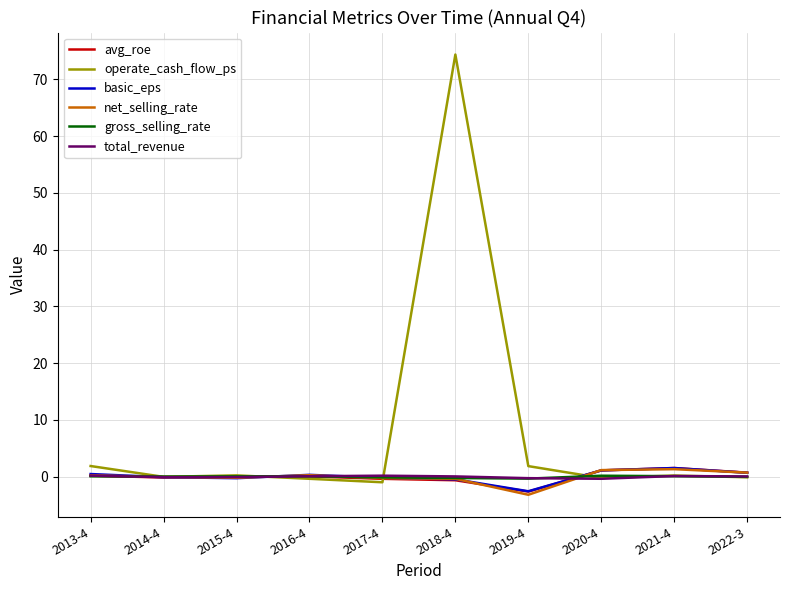

True or false: net_selling_rate has a value of -0.1 at 2014-4.

True